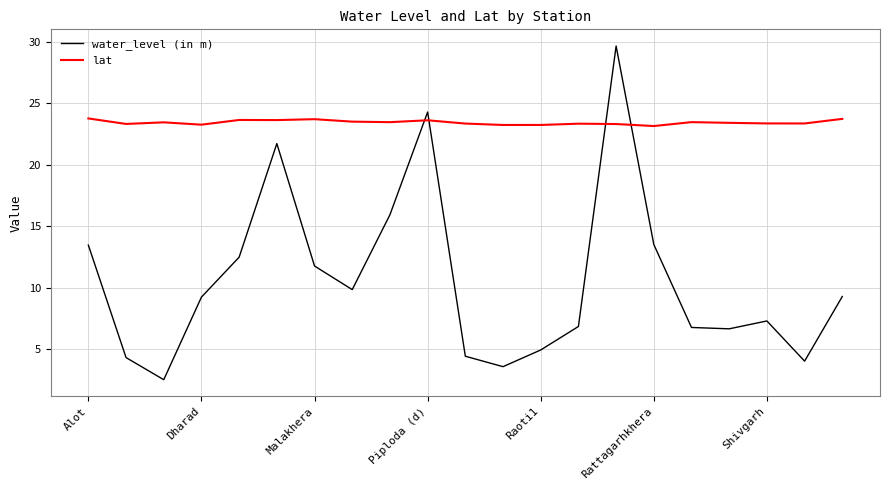

Which series has the widest spread of values?

water_level (in m)